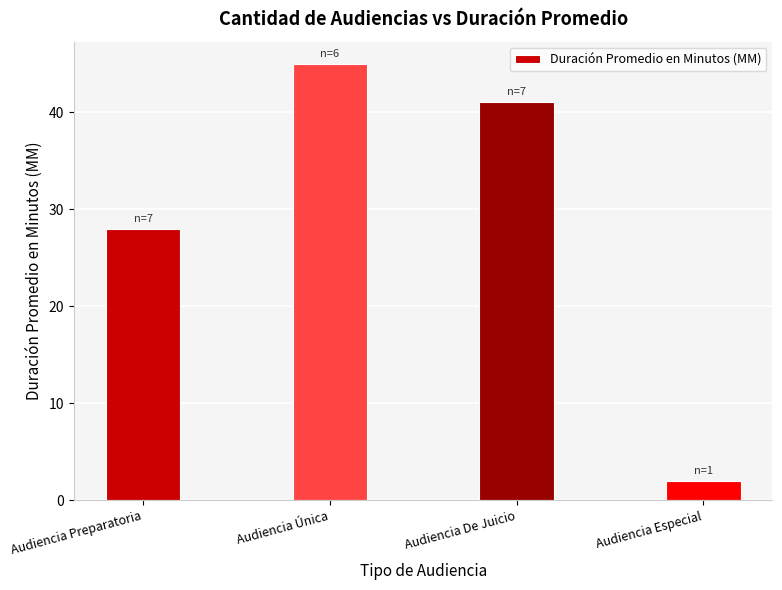

Reading left to right, transcribe all the data shown in this chart.

28	45	41	2